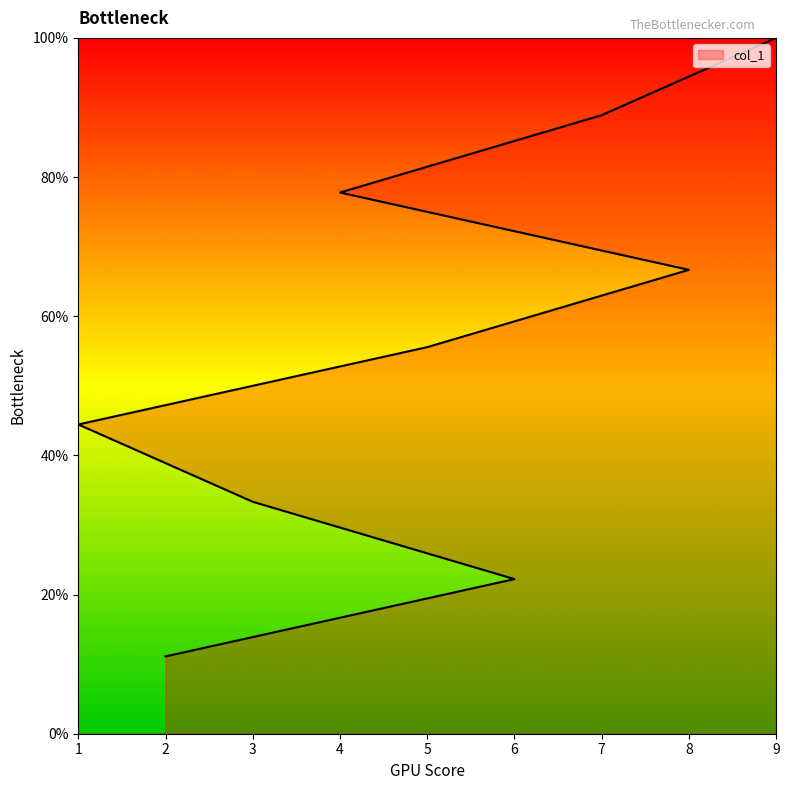

List the labels in order of value, smallest first.

2, 6, 3, 1, 5, 8, 4, 7, 9